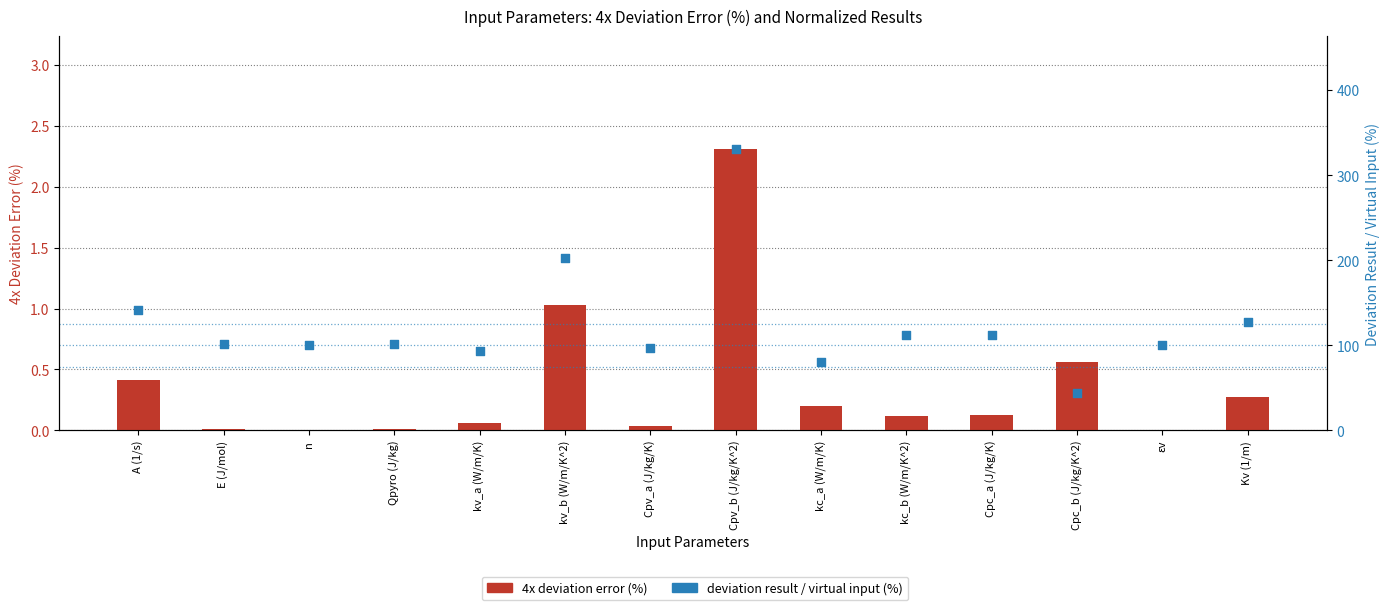

Which series contains the lowest Y value?

4x deviation error (%)